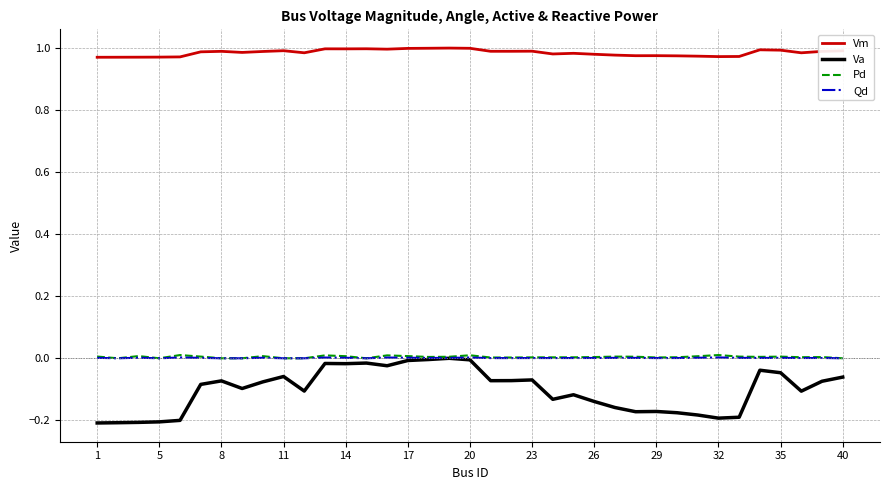

Which series has the largest total across all categories?

Vm